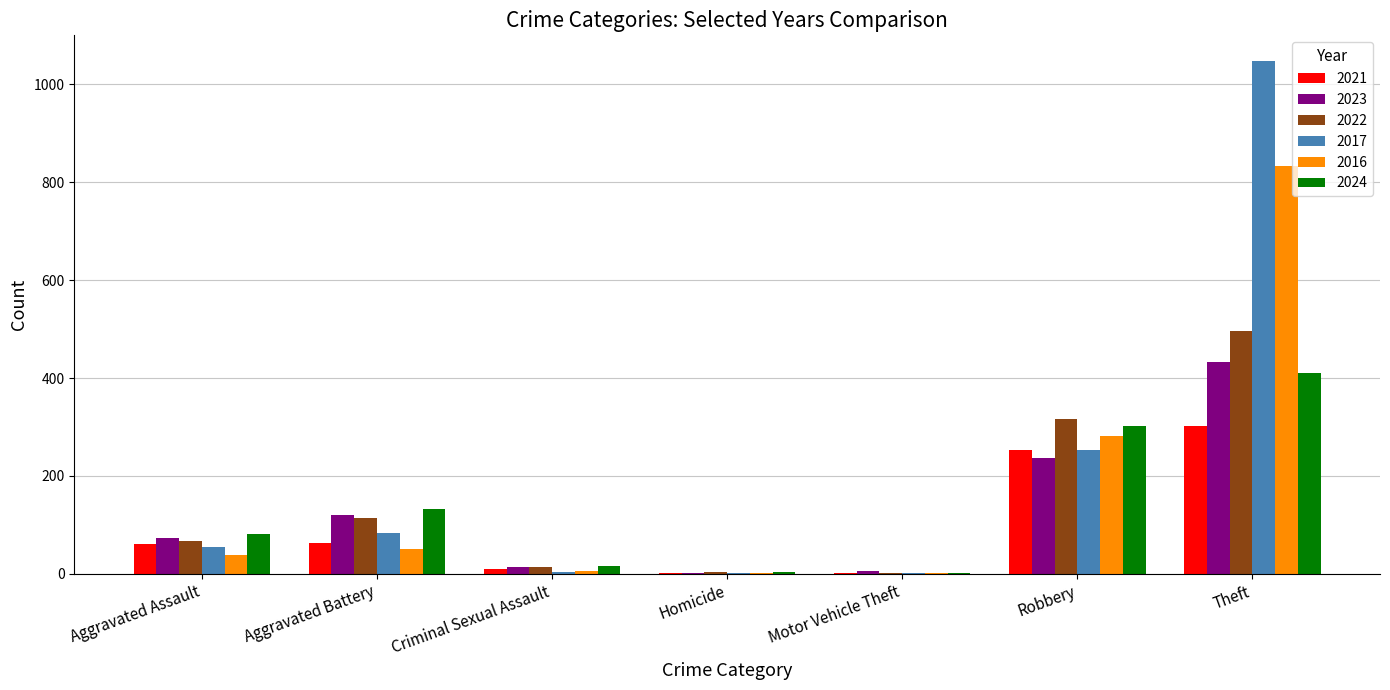

Which series has the largest range (max minus min)?

2017